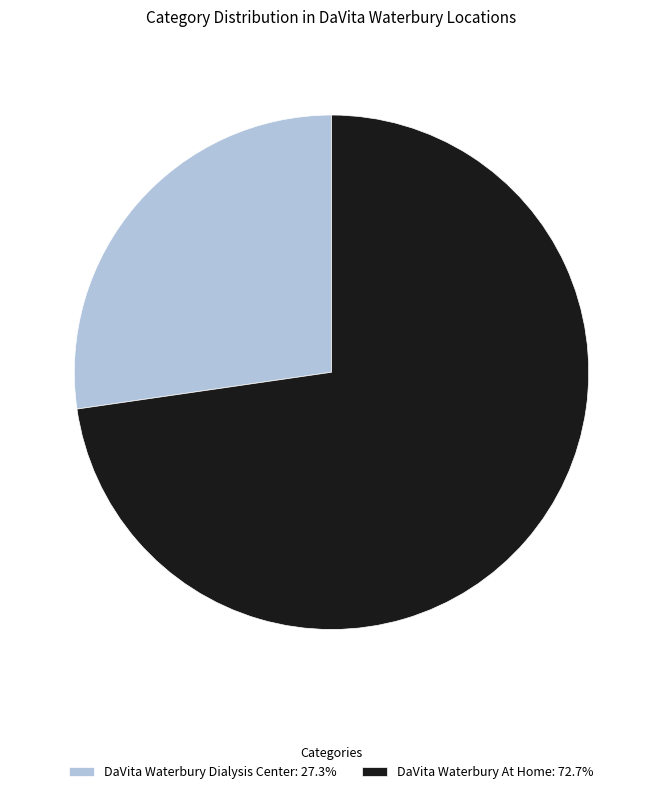

Count the number of slices in the pie.

2